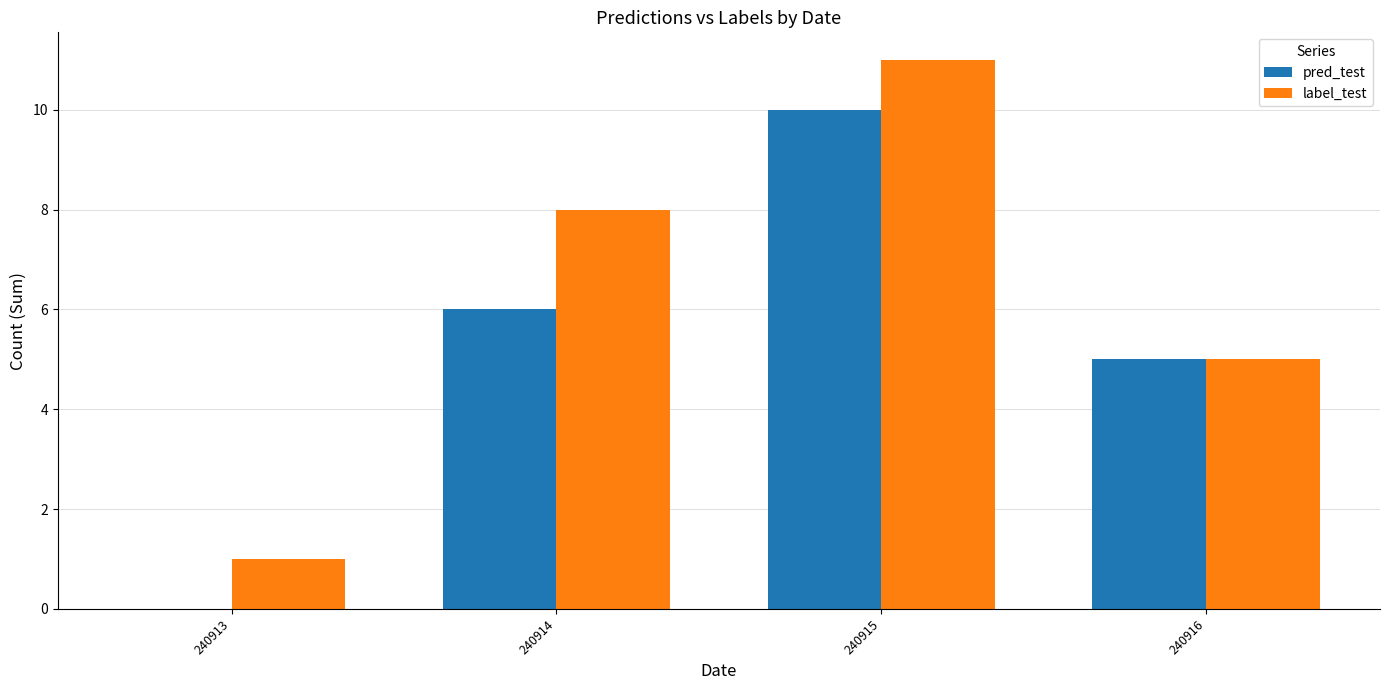

What is the total value across all series at 240916?

10